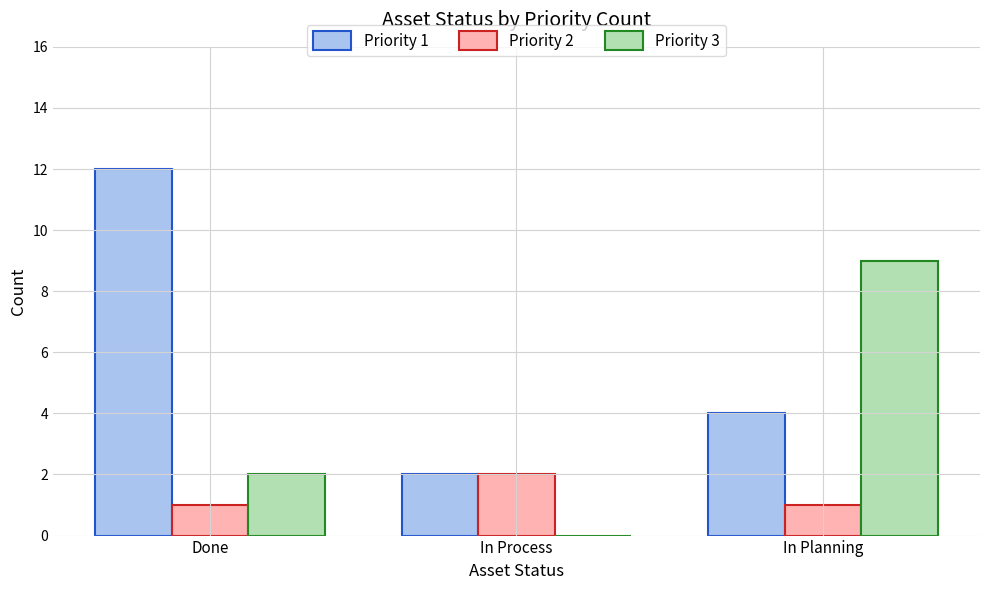

Which series has the widest spread of values?

Priority 1